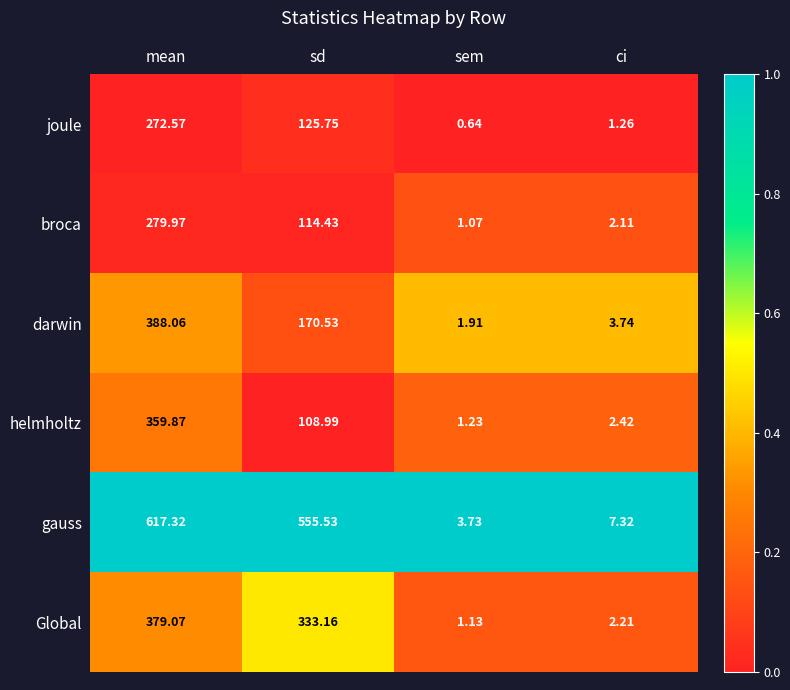

How many distinct data groups are displayed?

6